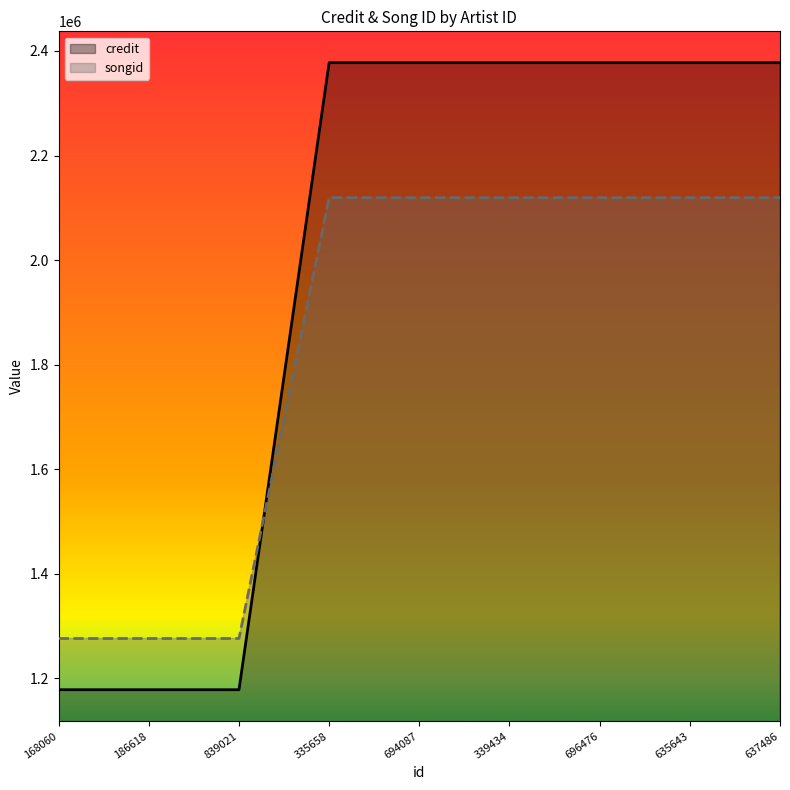

True or false: credit has more than 1 points higher than both neighbors.

False